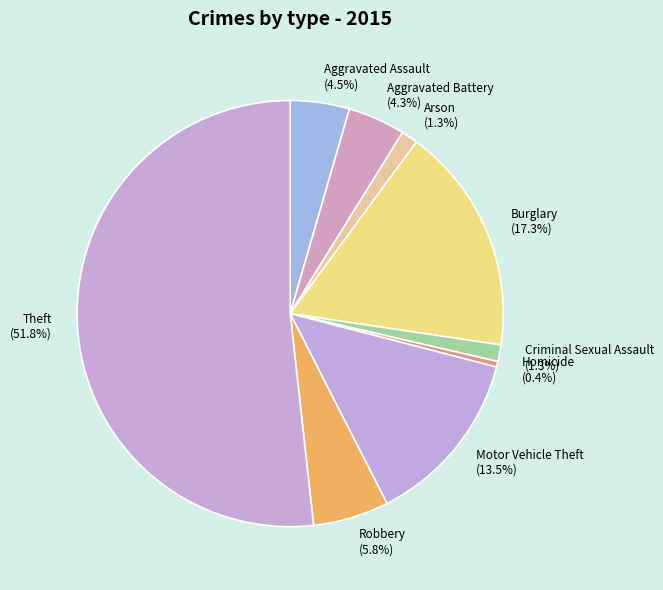

Is it true that Aggravated Battery is 4% of the pie?

True